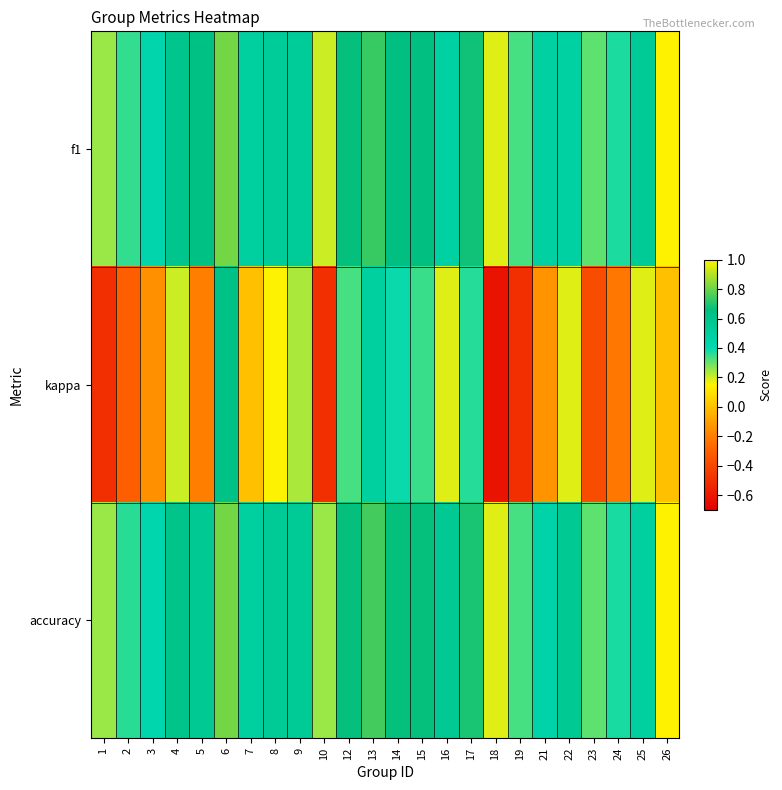

Reading left to right, transcribe all the data shown in this chart.

f1: 1=0.2	2=0.4	3=0.4	4=0.6	5=0.6	6=0.8	7=0.5	8=0.5	9=0.5	10=0.2	12=0.7	13=0.7	14=0.7	15=0.7	16=0.5	17=0.7	18=0.2	19=0.3	21=0.5	22=0.5	23=0.3	24=0.4	25=0.5	26=1.0
kappa: 1=-0.5	2=-0.3	3=-0.1	4=0.2	5=-0.2	6=0.6	7=0.0	8=0.2	9=0.2	10=-0.5	12=0.3	13=0.5	14=0.4	15=0.3	16=0.2	17=0.4	18=-0.6	19=-0.5	21=-0.1	22=0.2	23=-0.4	24=-0.2	25=0.2	26=0.0
accuracy: 1=0.2	2=0.4	3=0.4	4=0.6	5=0.6	6=0.8	7=0.5	8=0.5	9=0.5	10=0.2	12=0.7	13=0.8	14=0.7	15=0.7	16=0.6	17=0.7	18=0.2	19=0.3	21=0.5	22=0.6	23=0.3	24=0.4	25=0.5	26=1.0